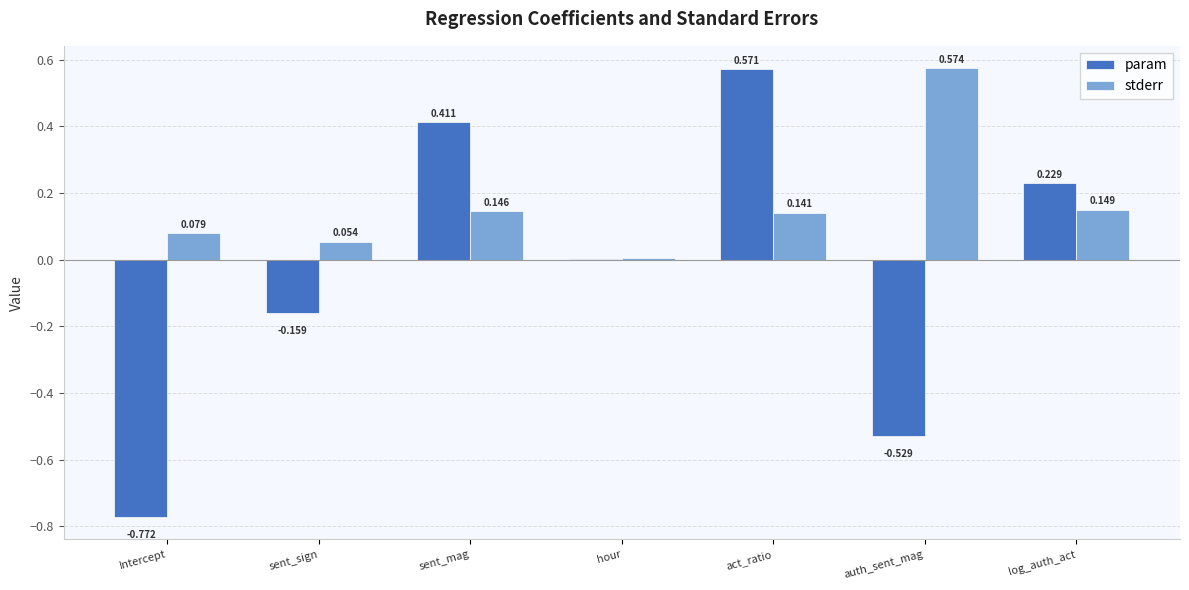

Which category has the highest value across all series?

auth_sent_mag